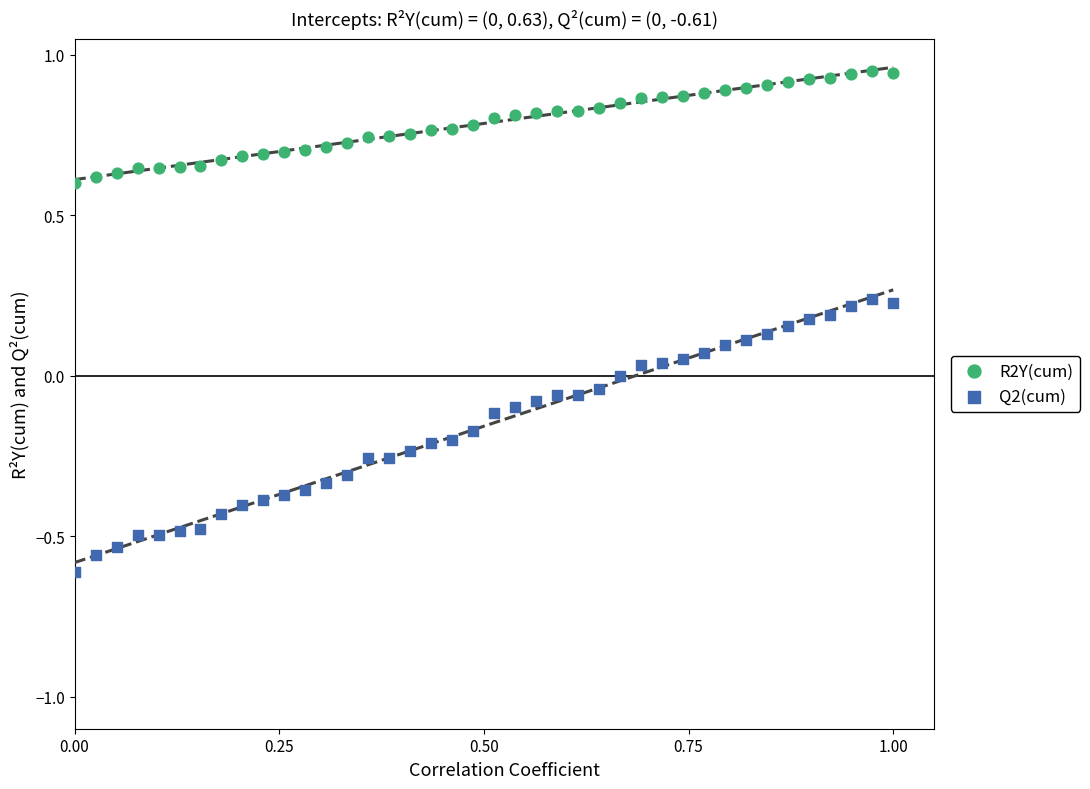

Across all data points, what is the range of X values (max minus min)?

1.0